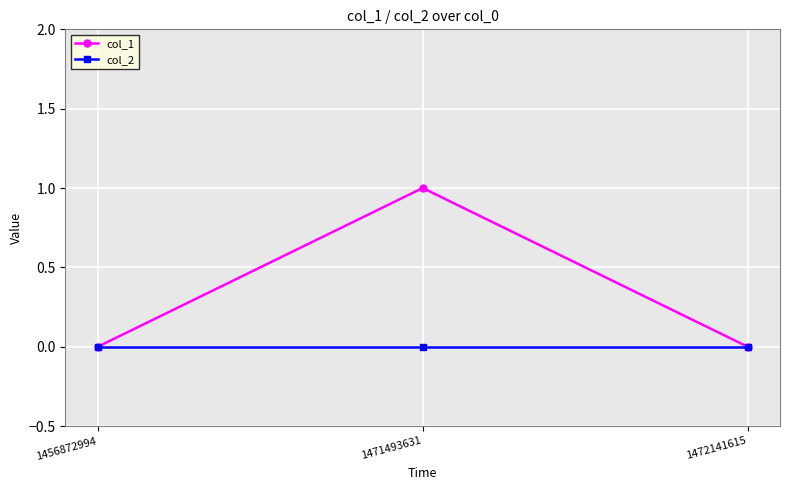

Between 1456872994 and 1471493631, which series saw the biggest shift?

col_1